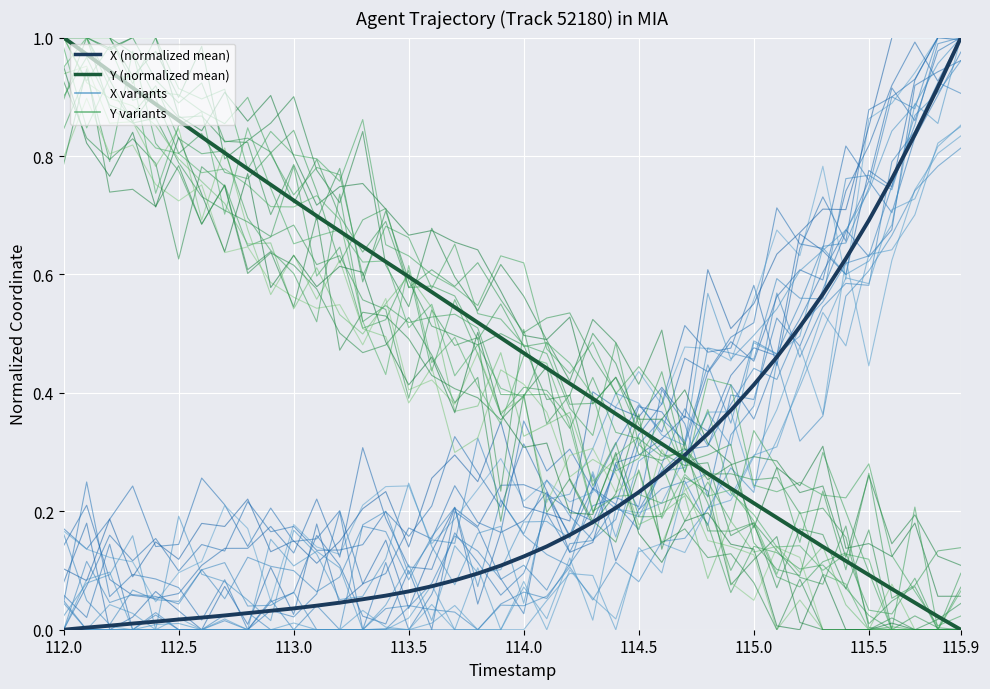

Is the value of Y_variant at 29 greater than the value of Y (normalized mean) at 26?

No